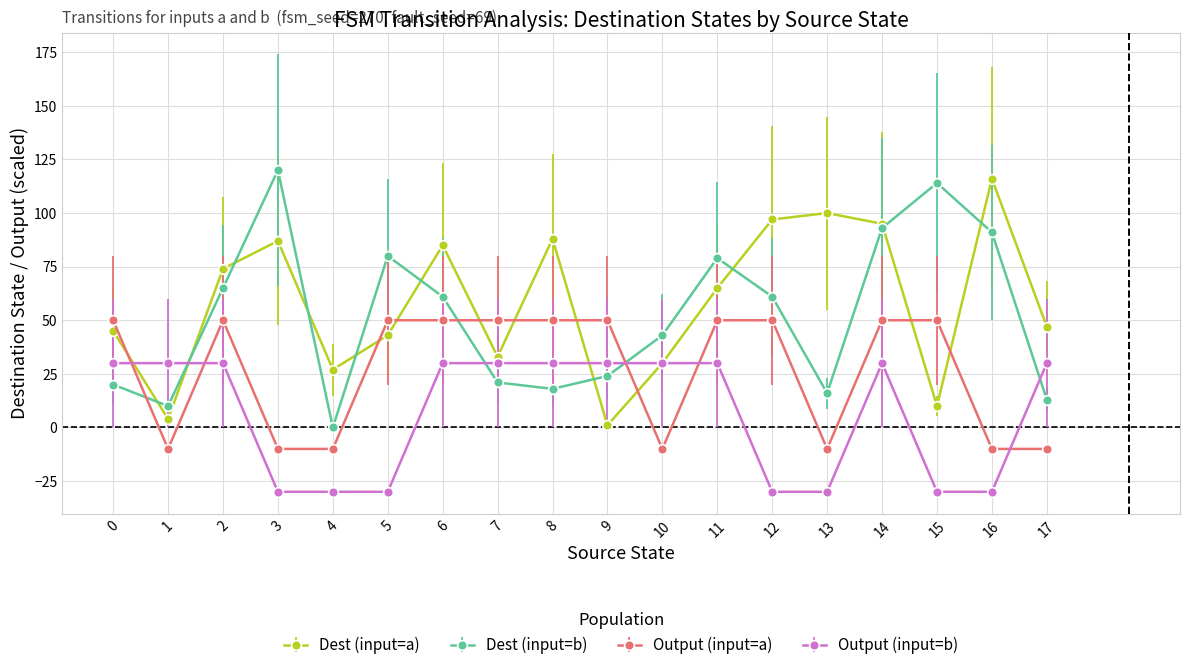

In Dest (input=a), how many points are higher than both neighbors (excluding endpoints)?

5